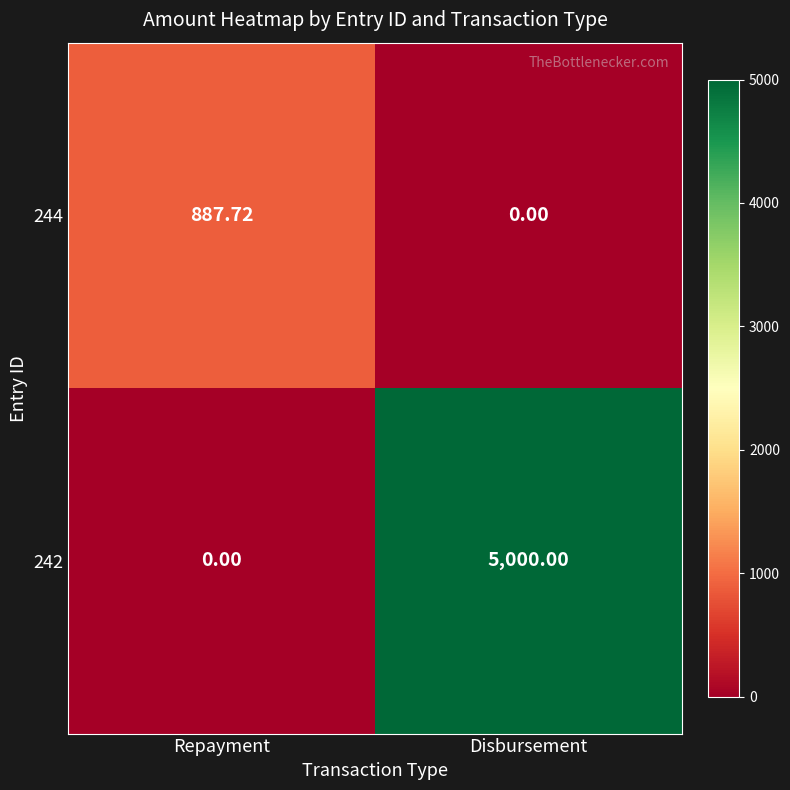

Where does the 244 series first go above 887?

Repayment